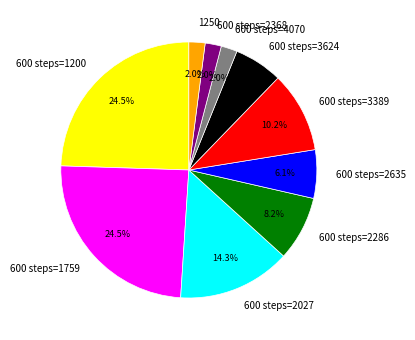

Does 600 steps=2027 account for over 50% of the chart?

No